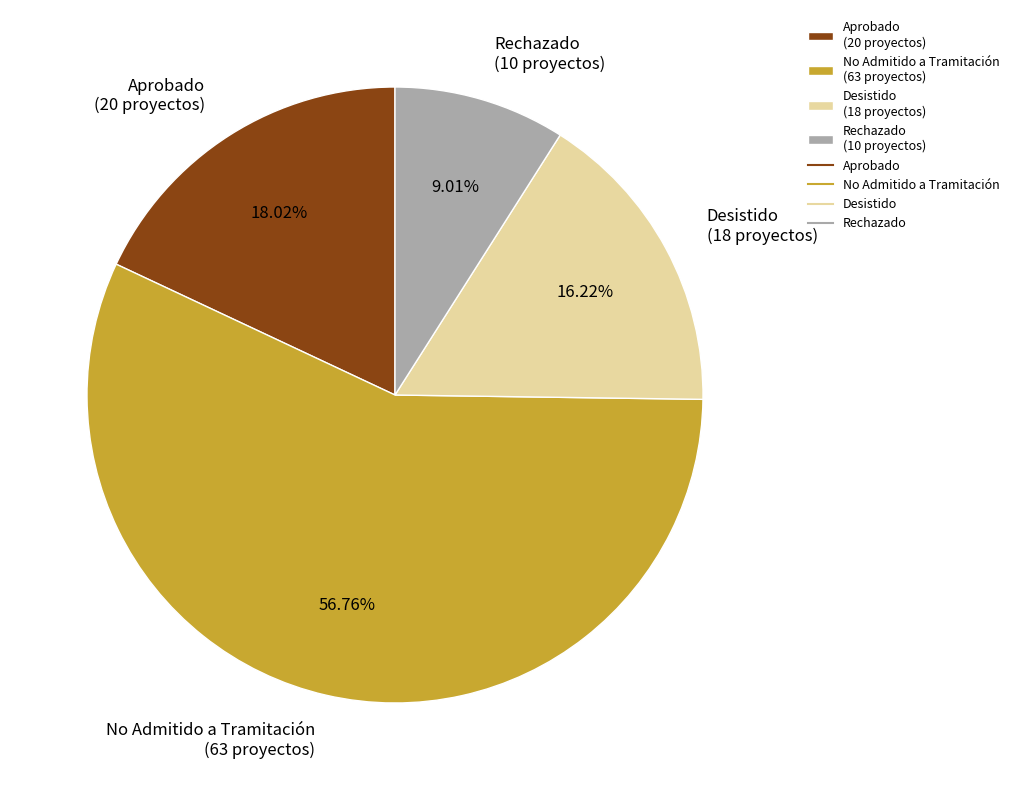

Is it true that Aprobado is 18% of the pie?

True